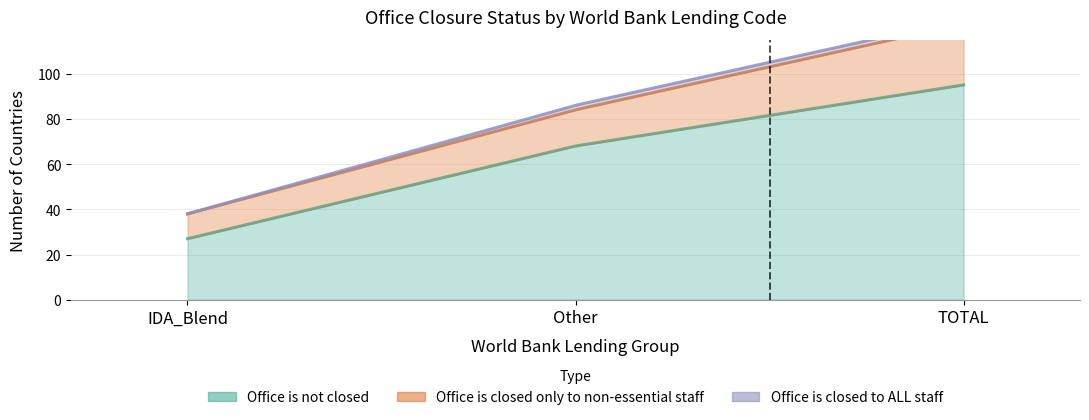

What is the greatest value displayed?

95